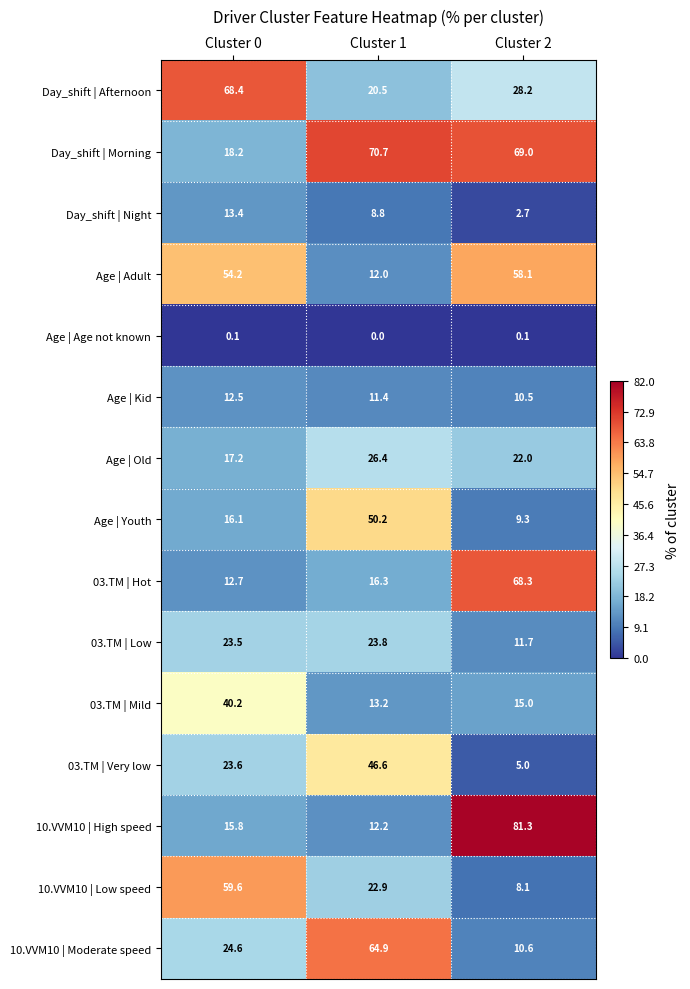

Which label corresponds to the smallest value in the chart?

Cluster 1